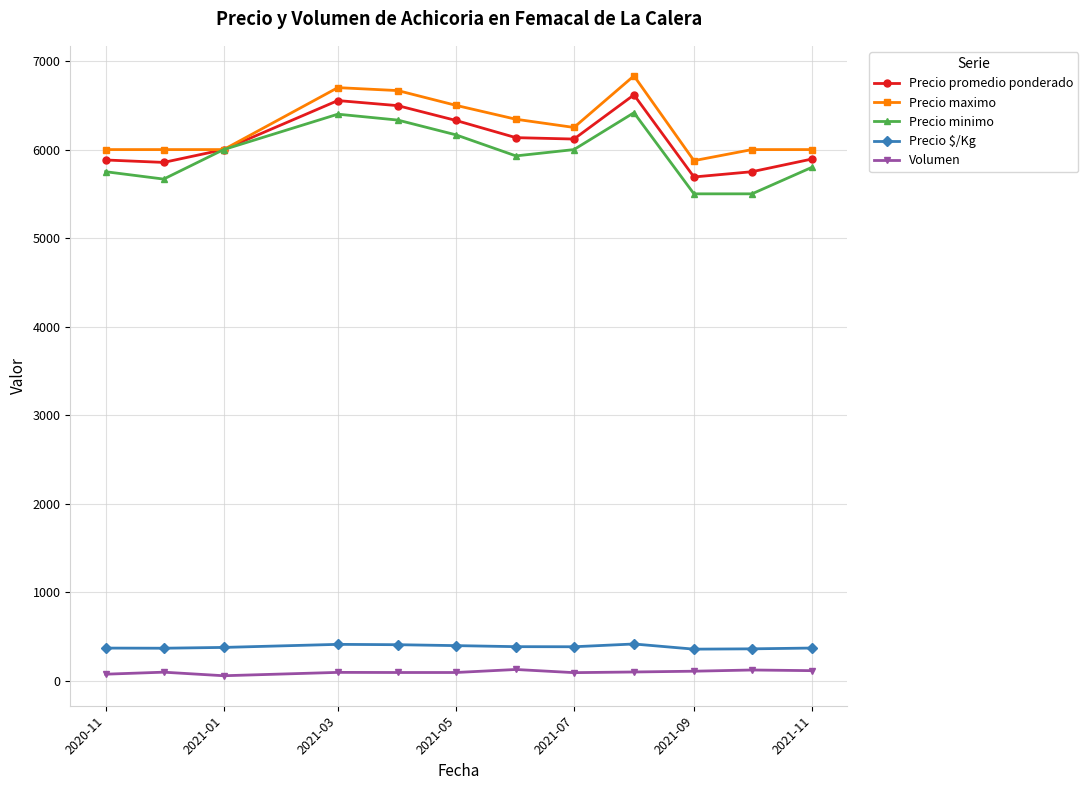

True or false: Precio minimo and Precio $/Kg cross at least once.

False